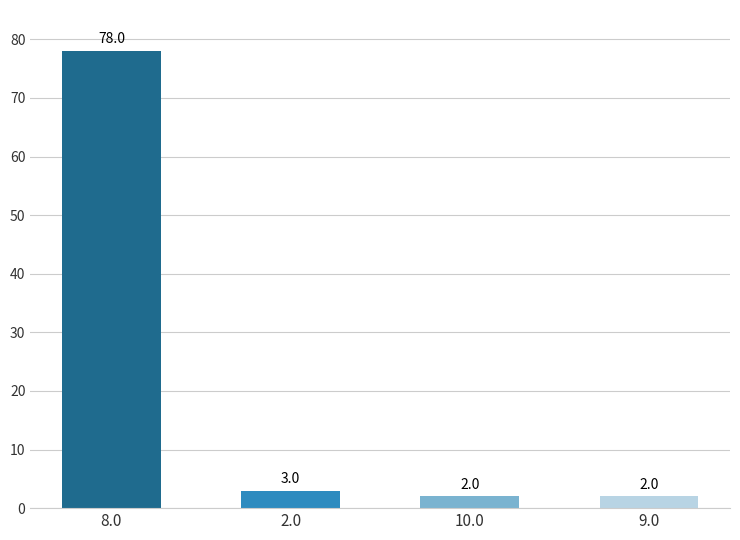

Does the chart contain stacked bars?

No